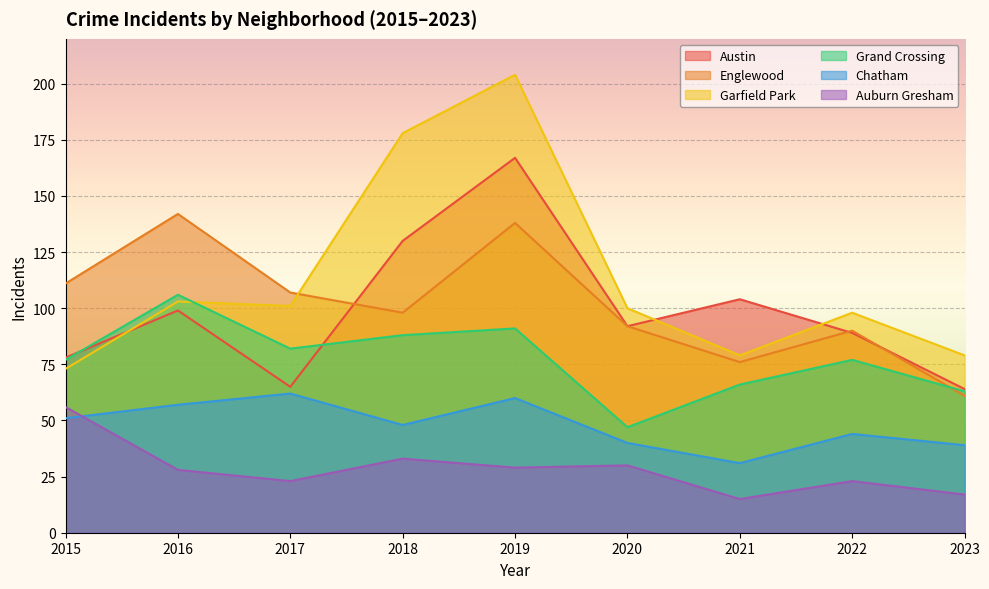

What is the sum of all Austin values?

888